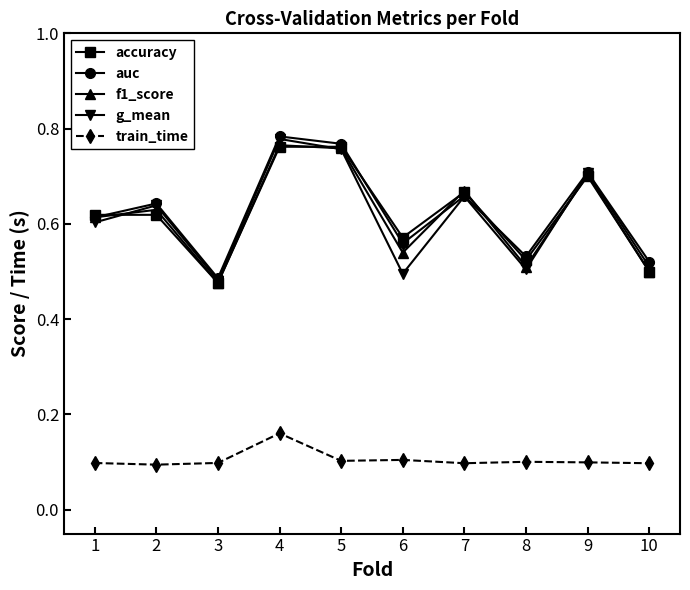

True or false: train_time and f1_score cross at least once.

False